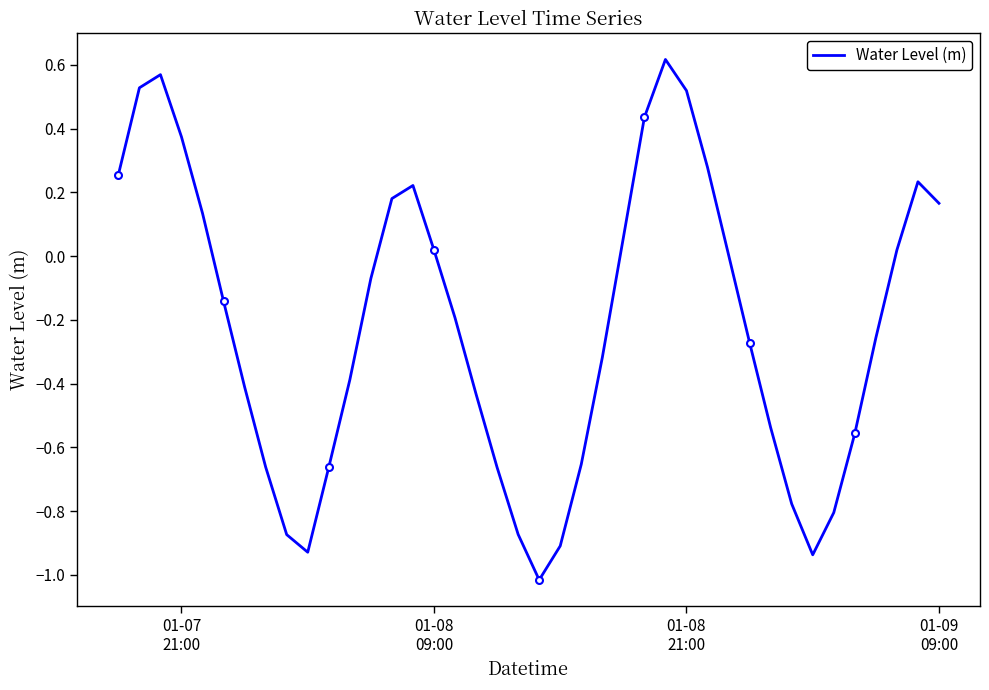

What is the difference between the second highest and minimum values?

1.6